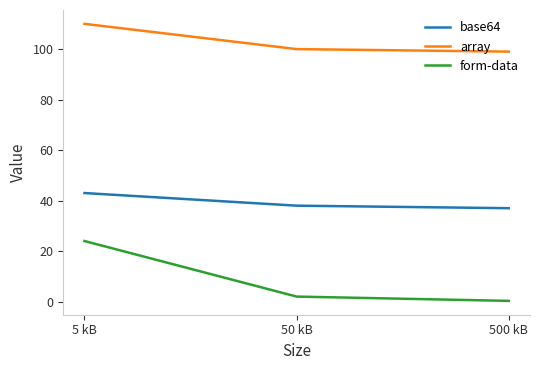

What is the sum of the array values at 50 kB and 500 kB?

199.0